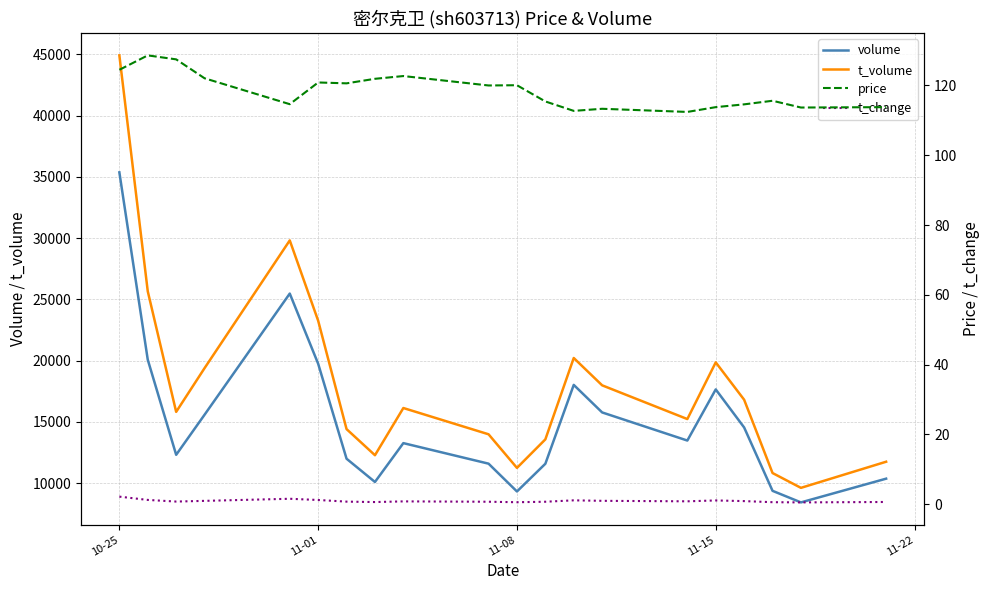

Which series has the largest total across all categories?

t_volume